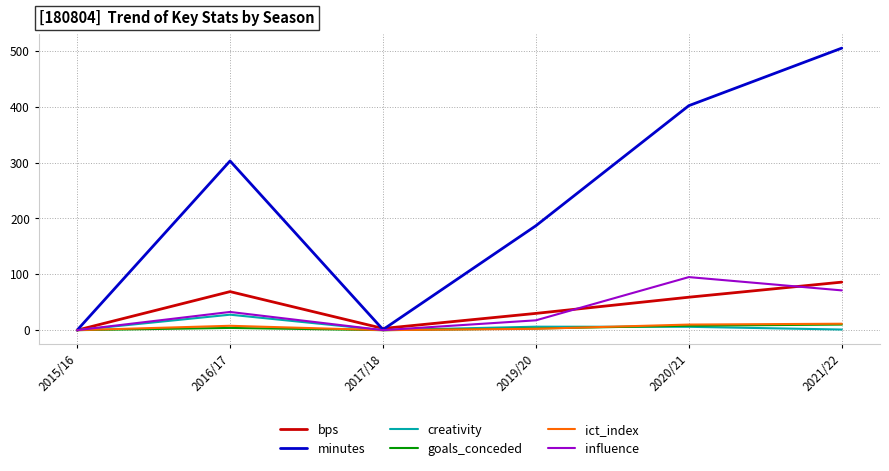

True or false: minutes has a value of 203.0 at 2015/16.

False